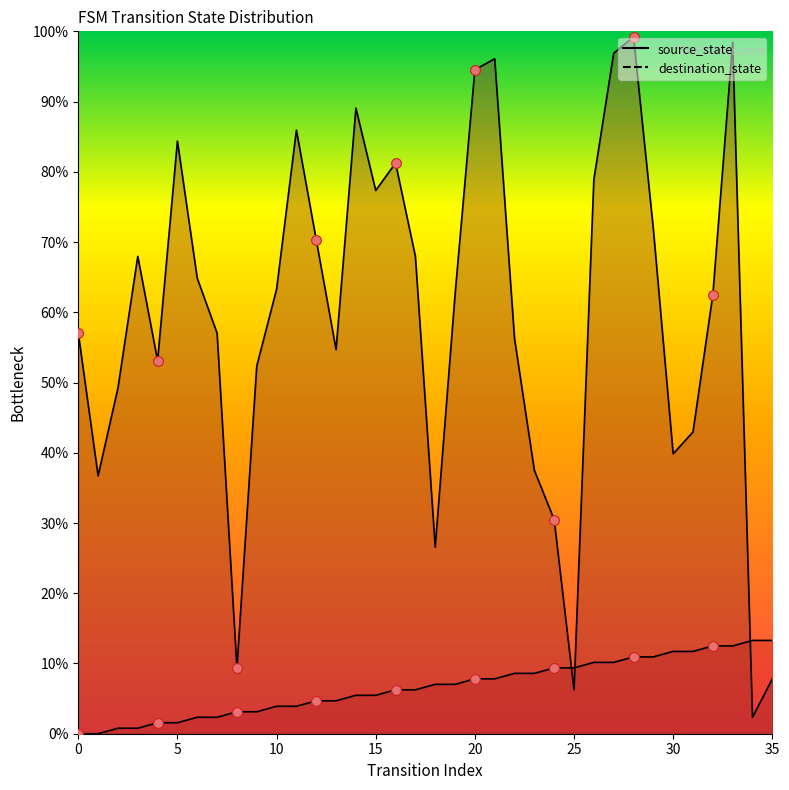

Which series has the largest total across all categories?

destination_state